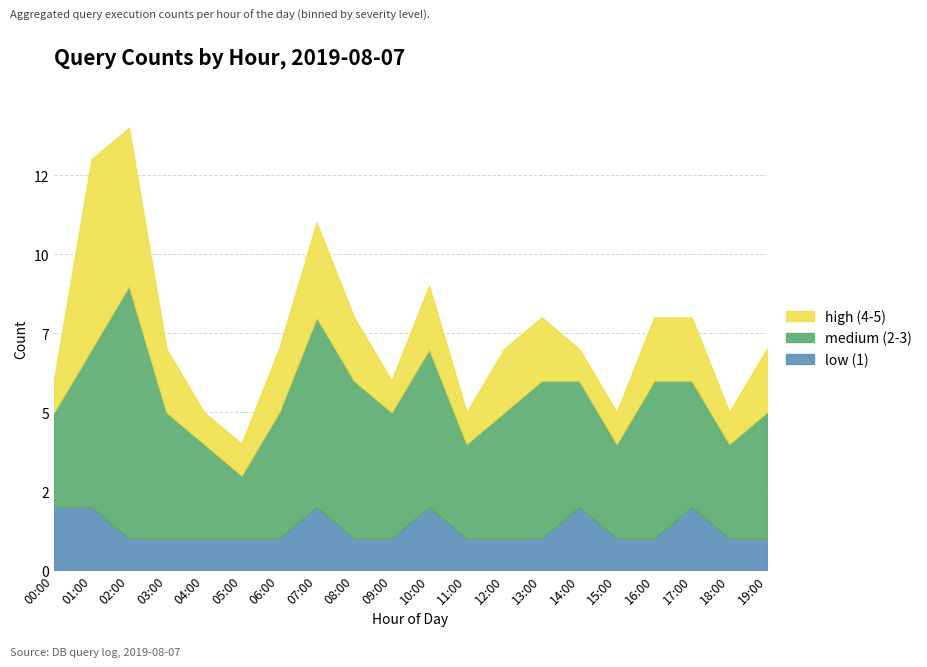

Which has a higher value, 08:00 or 09:00?

08:00